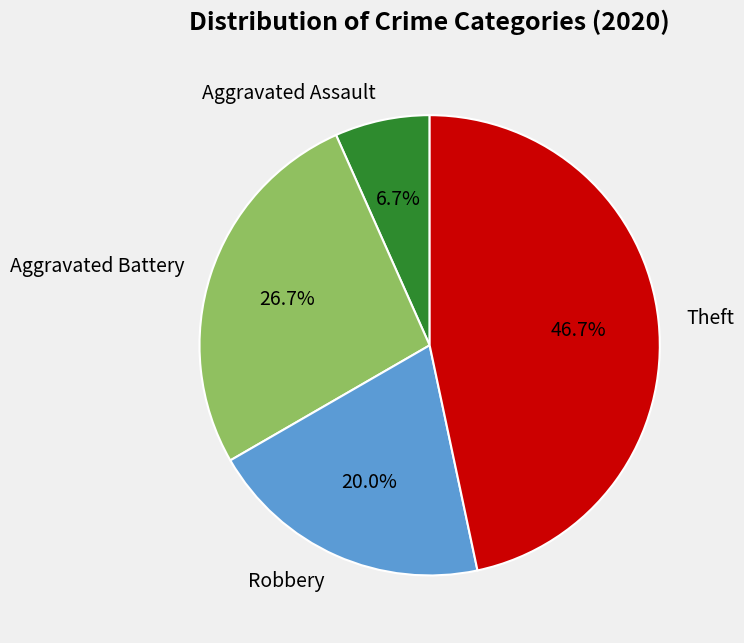

Which category has the smallest portion of the pie?

Aggravated Assault